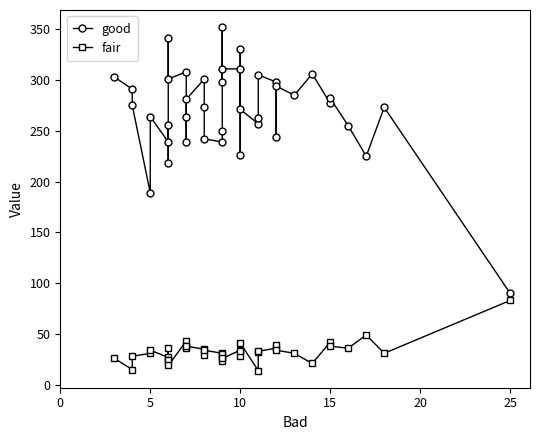

True or false: good and fair intersect in this chart.

False